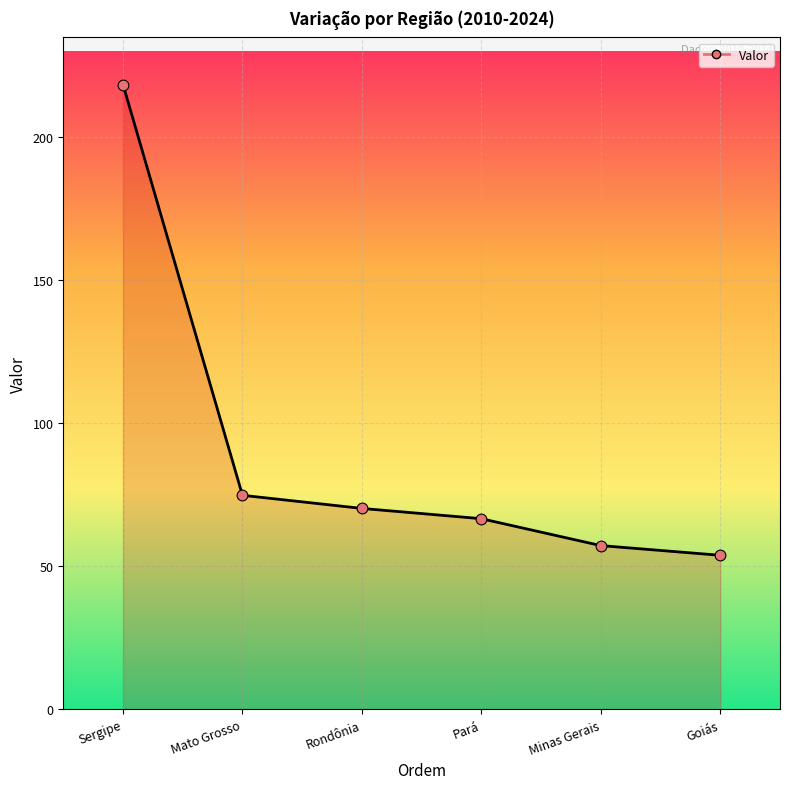

Between Sergipe and Mato Grosso, which is larger?

Sergipe